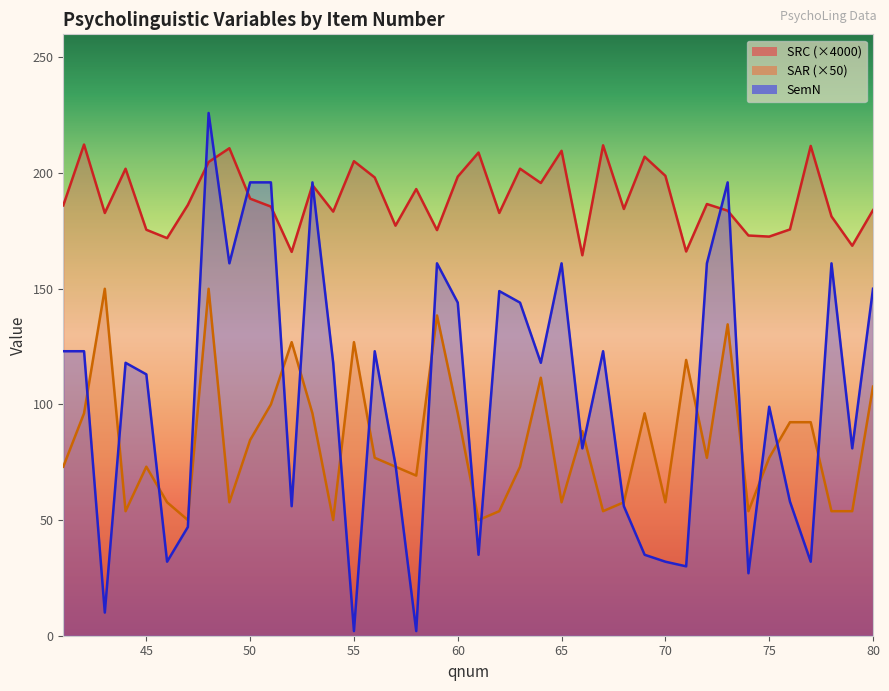

List the series in order of their overall mean, lowest first.

SAR, SemN, SRC